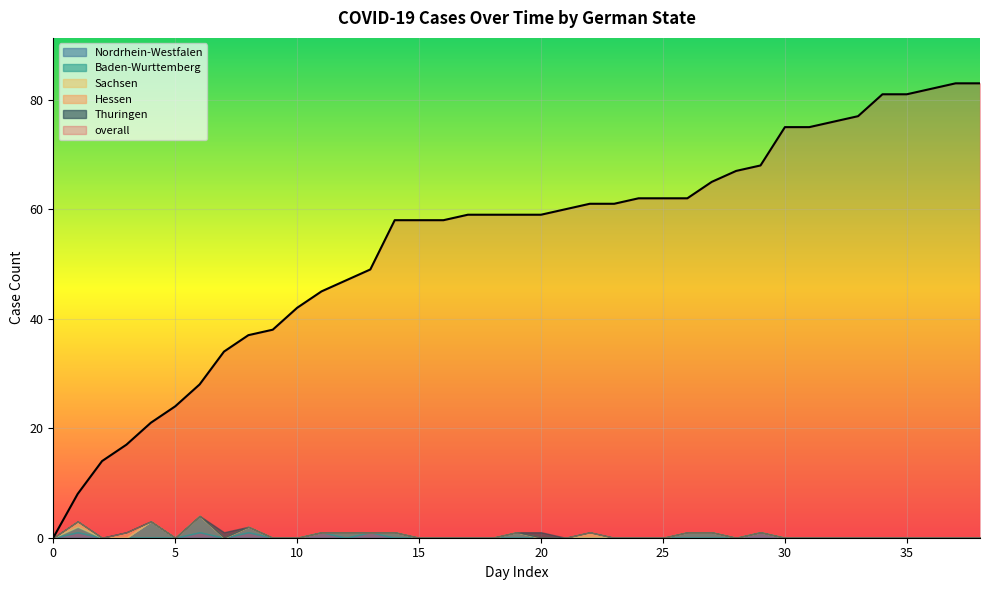

Rank the series by their maximum value, from lowest to highest.

Nordrhein-Westfalen, Sachsen, Hessen, Thuringen, Baden-Wurttemberg, overall